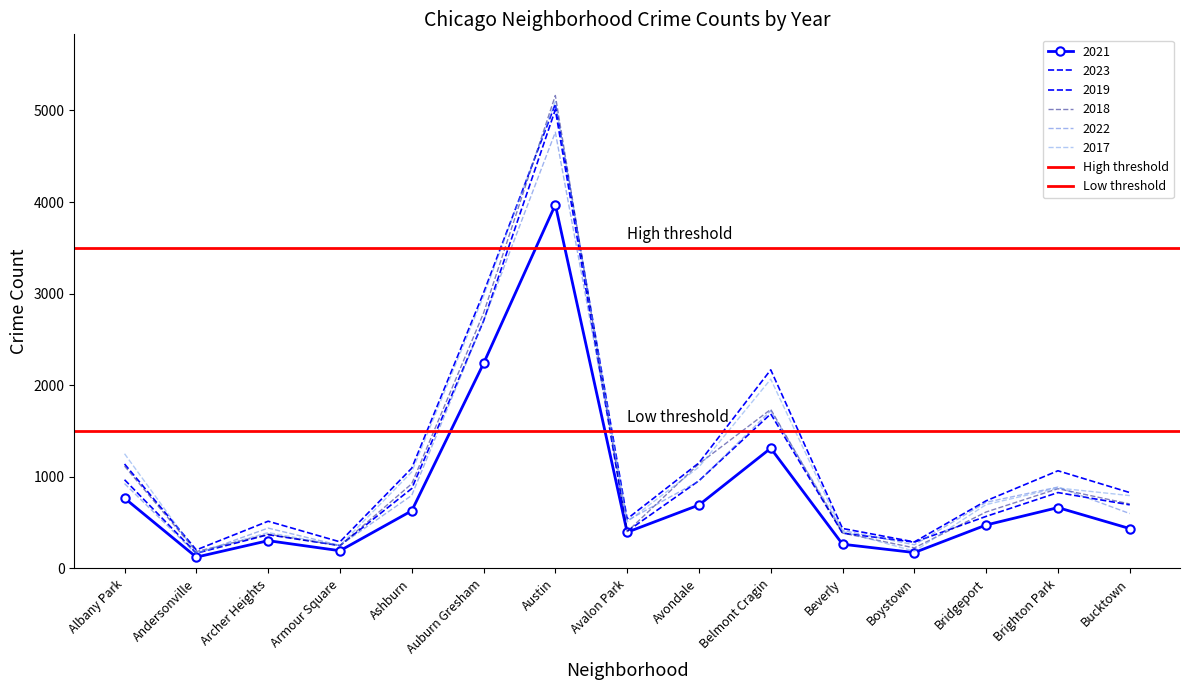

Which series has the largest total across all categories?

High threshold